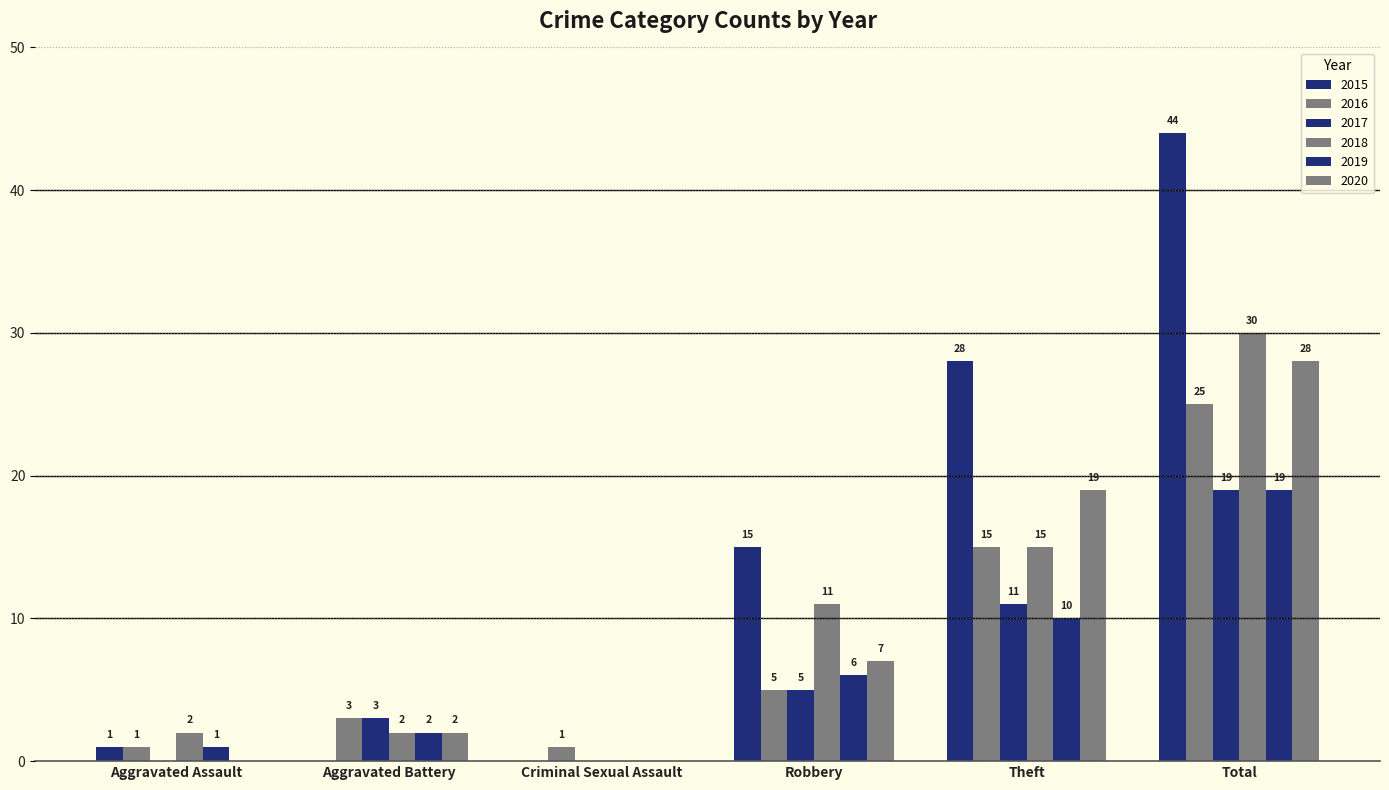

The value of 2016 at Total is 14. True or false?

False